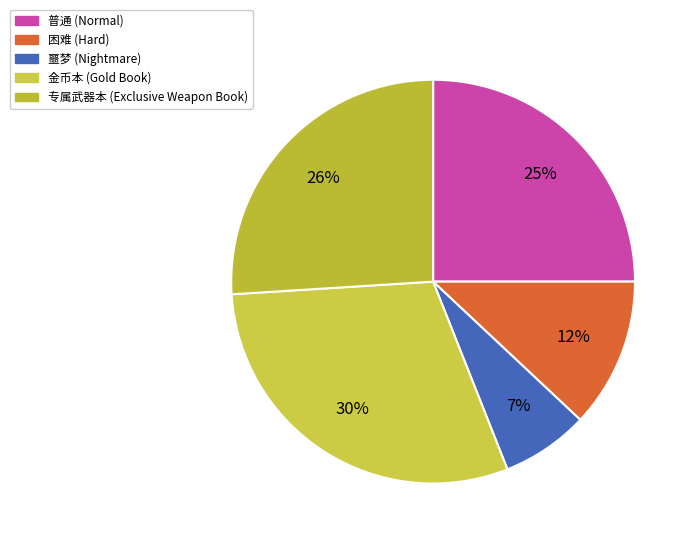

What is the smallest slice in the pie chart?

噩梦